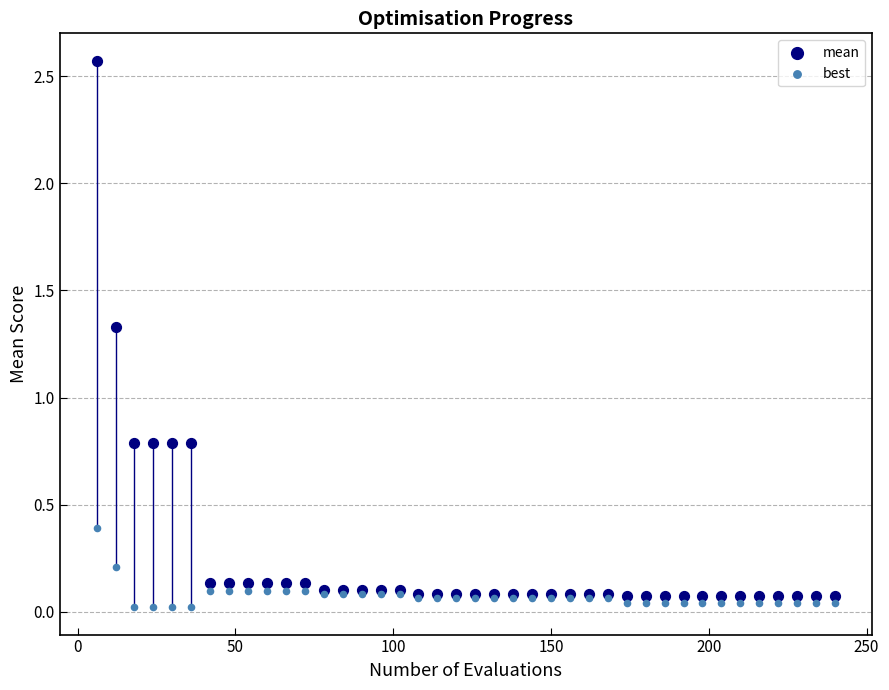

Which series contains the lowest Y value?

best